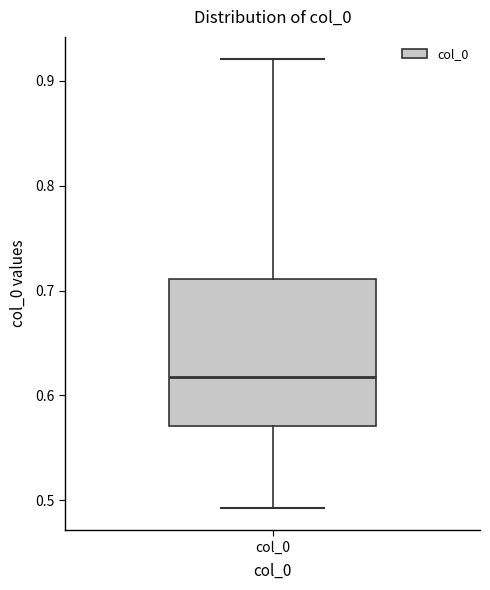

Read this box plot against the y-axis: the position of the median line, the range covered by the box, and the ends of both whiskers. The values are not printed on the chart, so give them approximately, as read against the axis.

median 0.62, box 0.57 to 0.71, whiskers 0.49 to 0.92